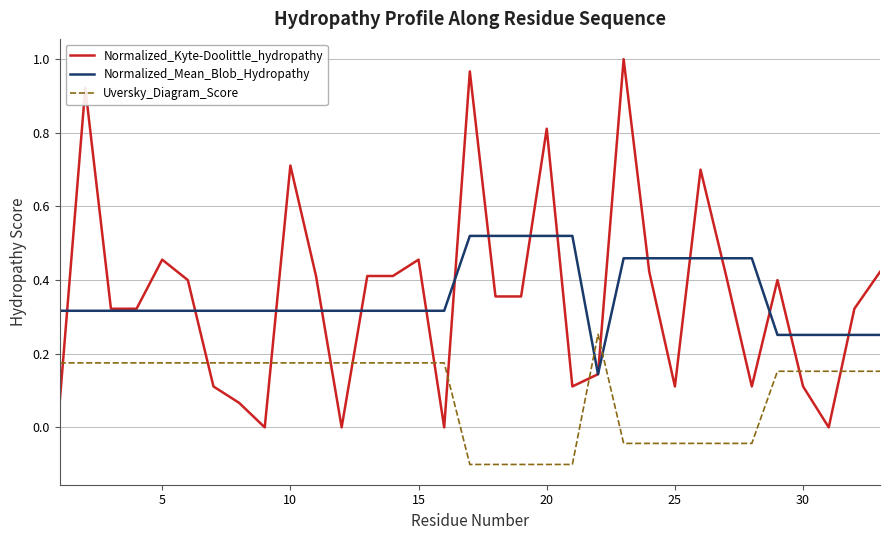

How many Uversky_Diagram_Score values are between 0 and 1?

22